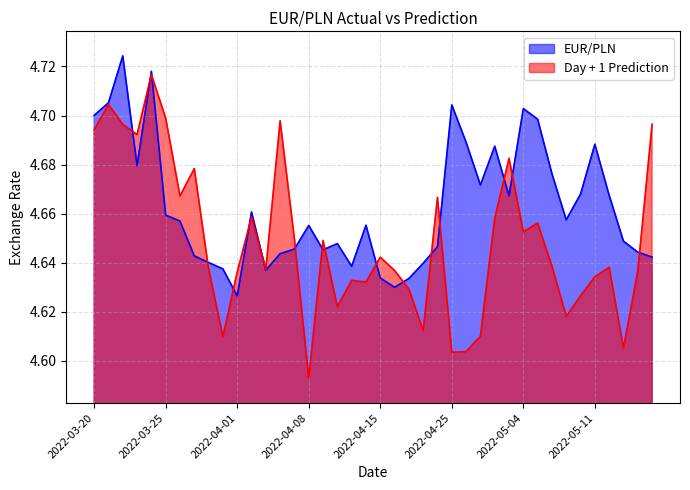

Where do EUR/PLN and Day + 1 Prediction first cross each other?

2022-03-22 and 2022-03-23